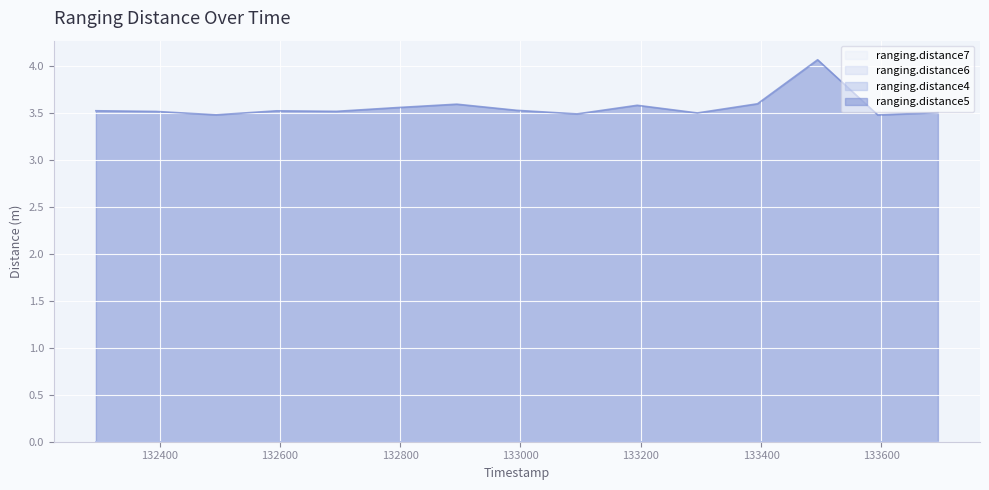

At how many categories does at least one series exceed 3?

15